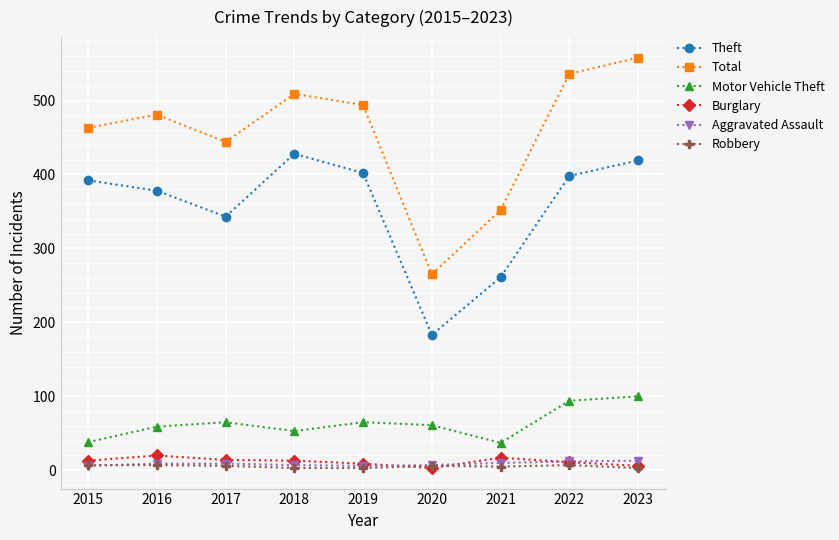

What is the value of the Aggravated Assault point at the 1st from the left?

6